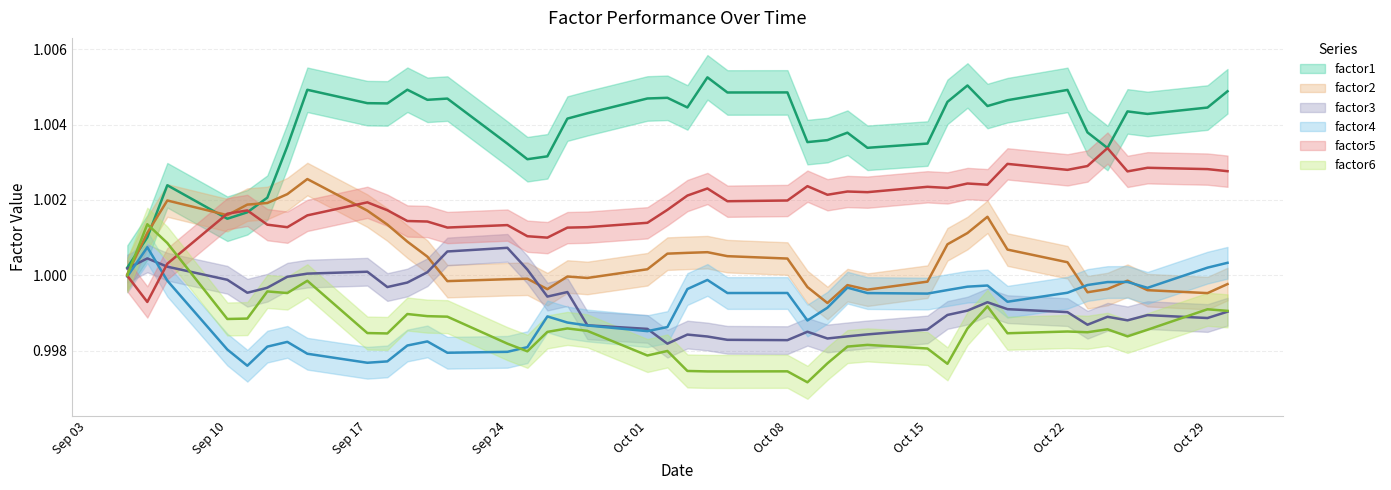

The factor2 series shows 1.0 at Sep 17. True or false?

True